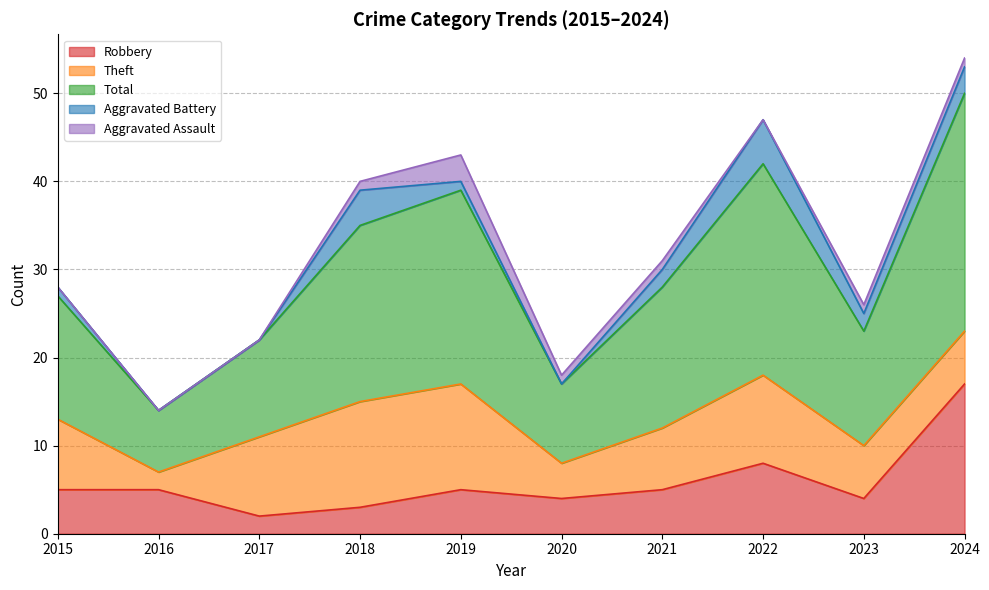

Which label corresponds to the smallest value in the chart?

2016